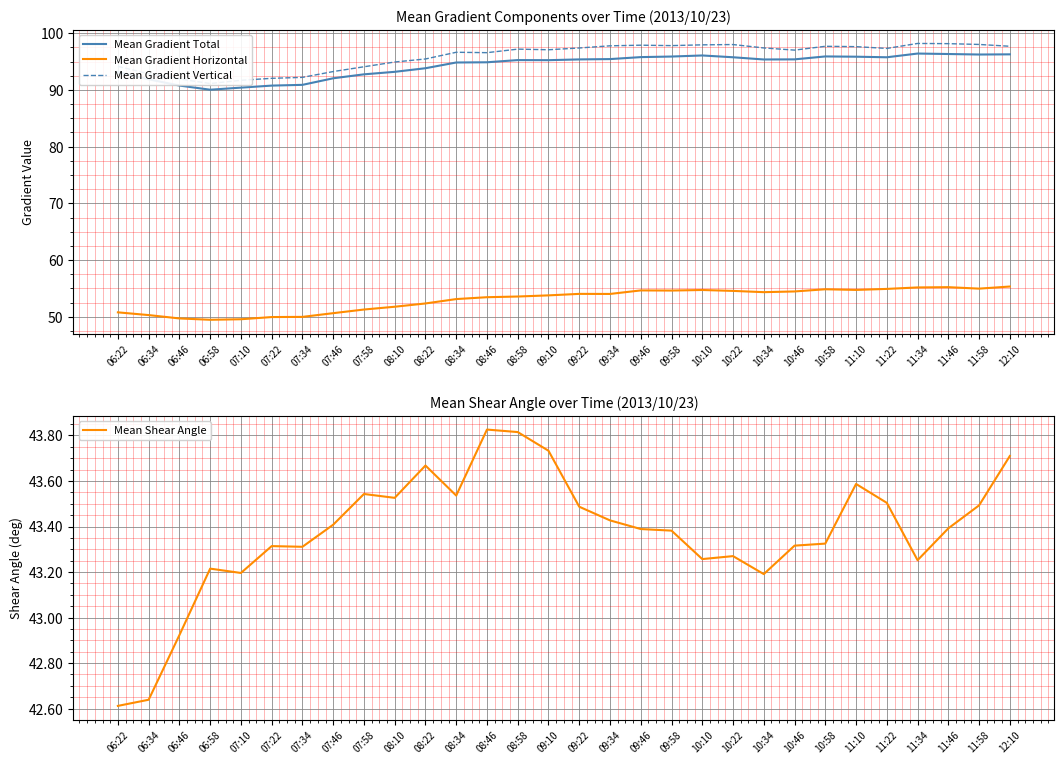

Where does the Mean Gradient Vertical series first go above 97?

08:58